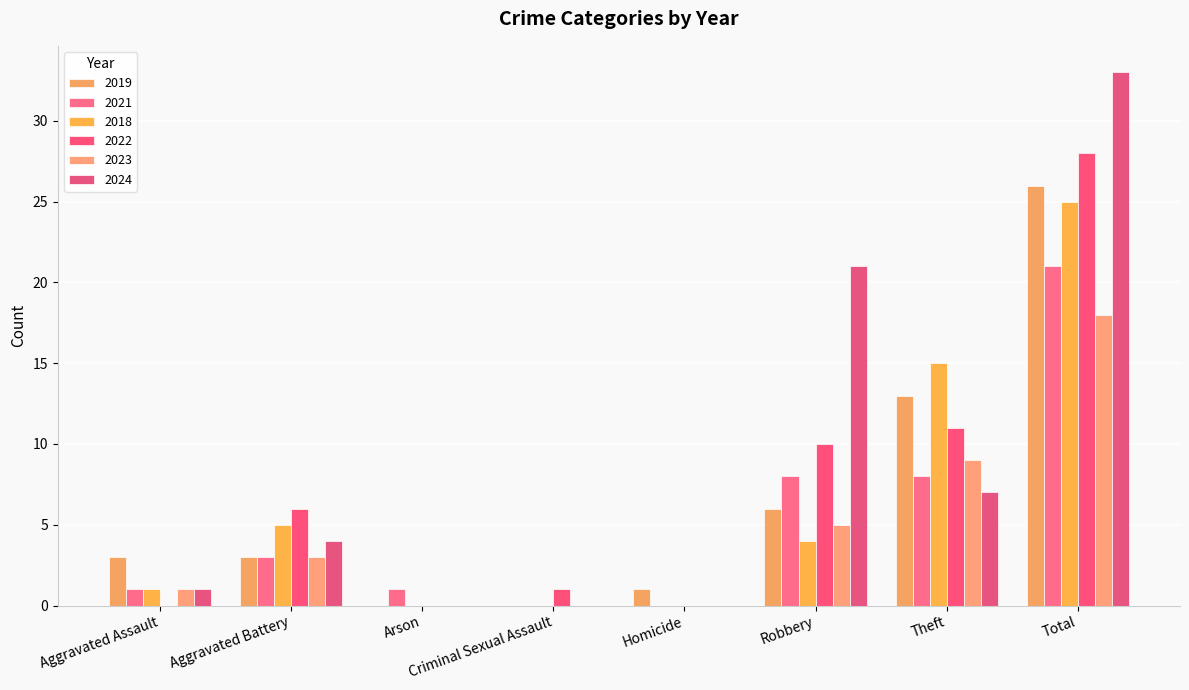

What position from the right is Arson?

6